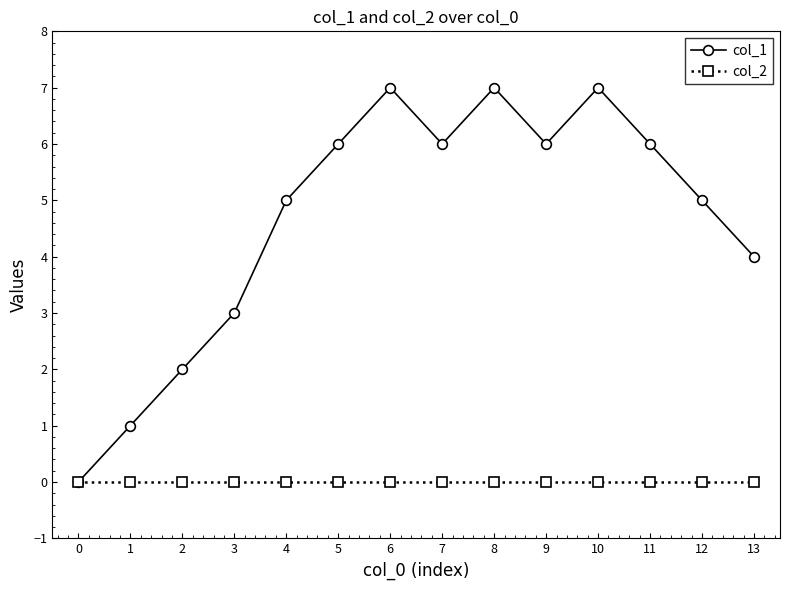

What is the difference between the highest and lowest values at 6?

7